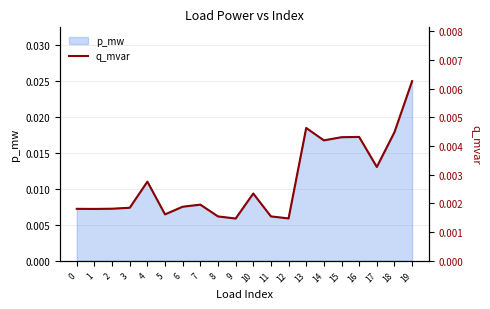

Rank the categories by value from lowest to highest.

9, 12, 8, 11, 5, 1, 0, 2, 3, 6, 7, 10, 4, 17, 14, 15, 16, 18, 13, 19